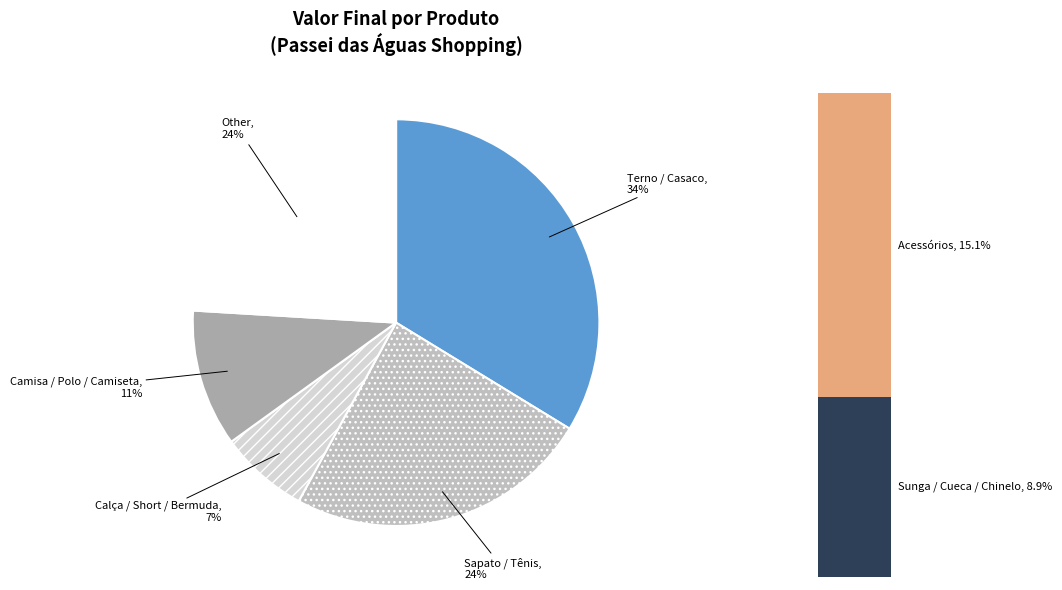

True or false: Calça accounts for 11% of the total.

False